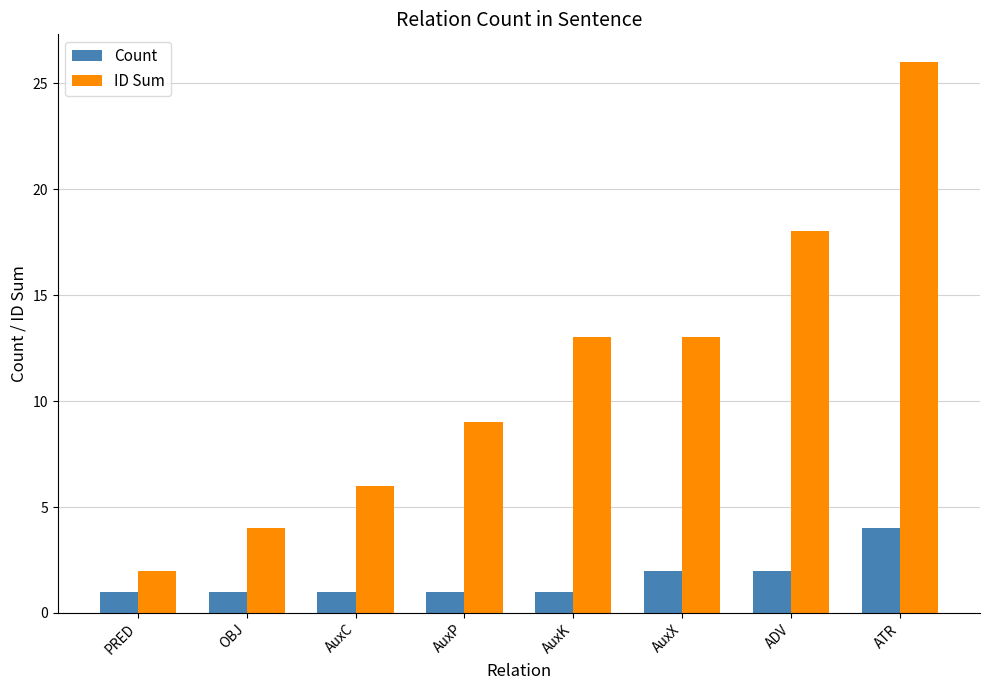

The Count series shows 2 at AuxC. True or false?

False